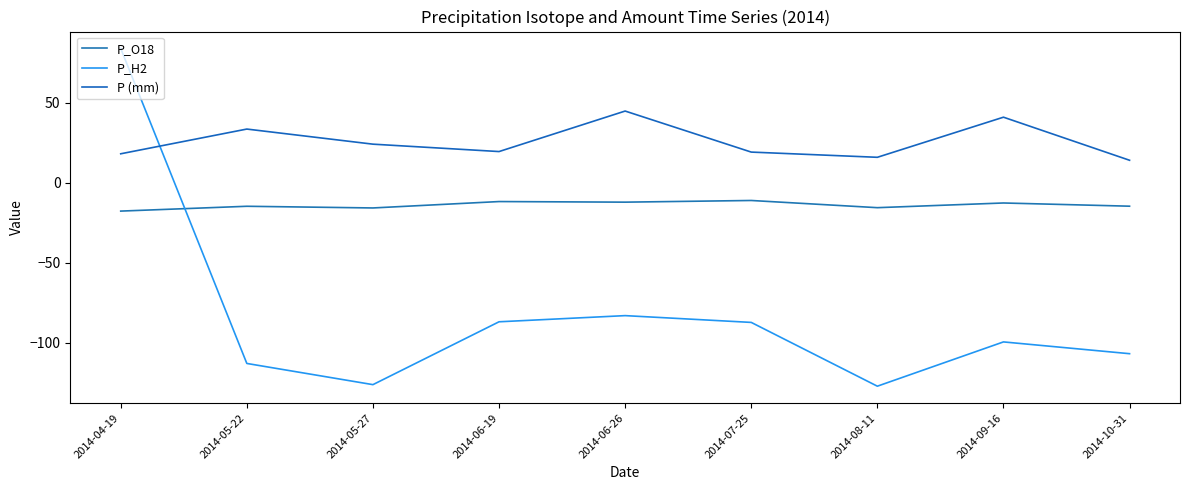

True or false: P_O18 and P (mm) intersect in this chart.

False